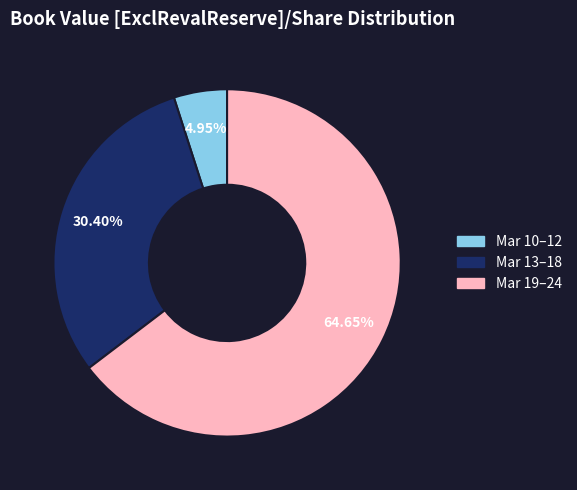

To the nearest percent, what is the average slice percentage?

33%